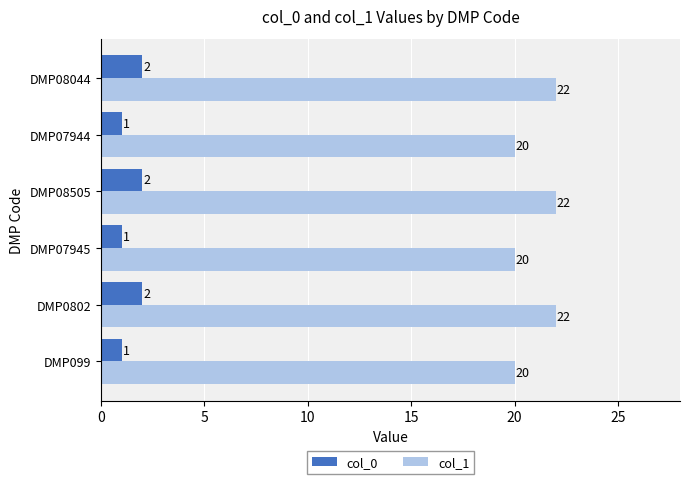

Which series has the largest range (max minus min)?

col_1